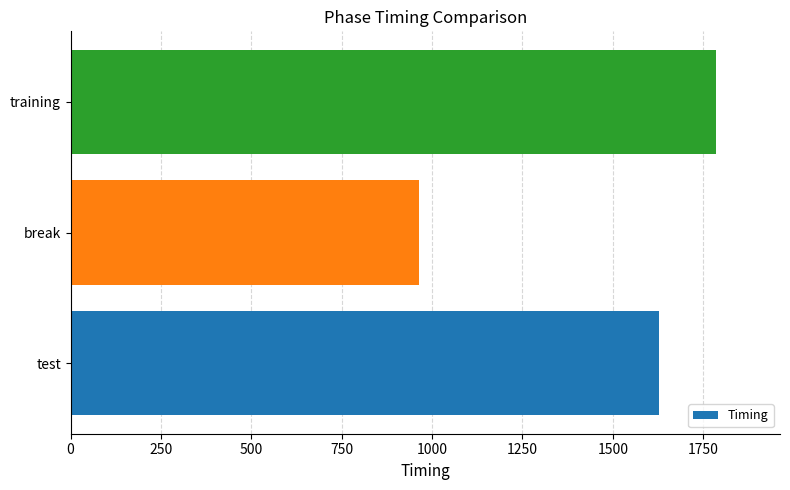

Which label corresponds to the smallest value in the chart?

break